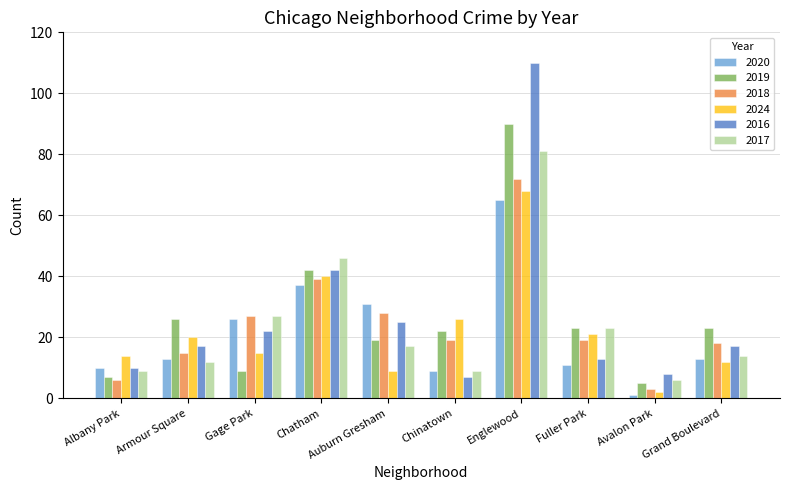

At which label does 2017 reach its minimum?

Avalon Park